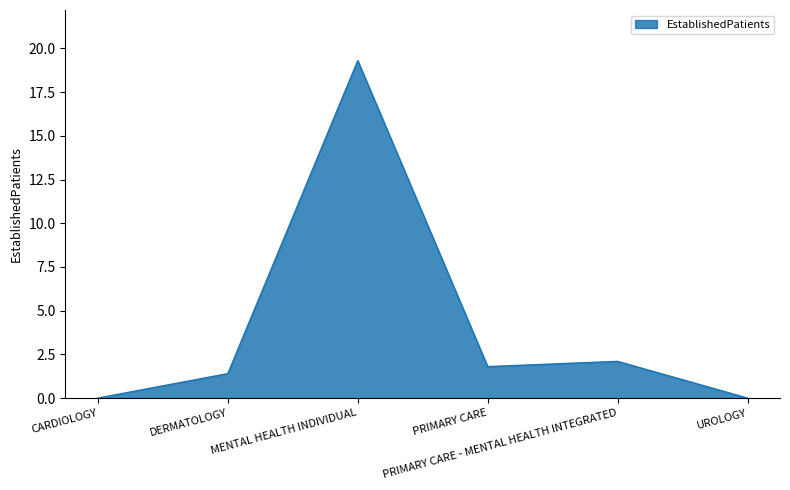

Is it true that the value at PRIMARY CARE is 1.8?

True